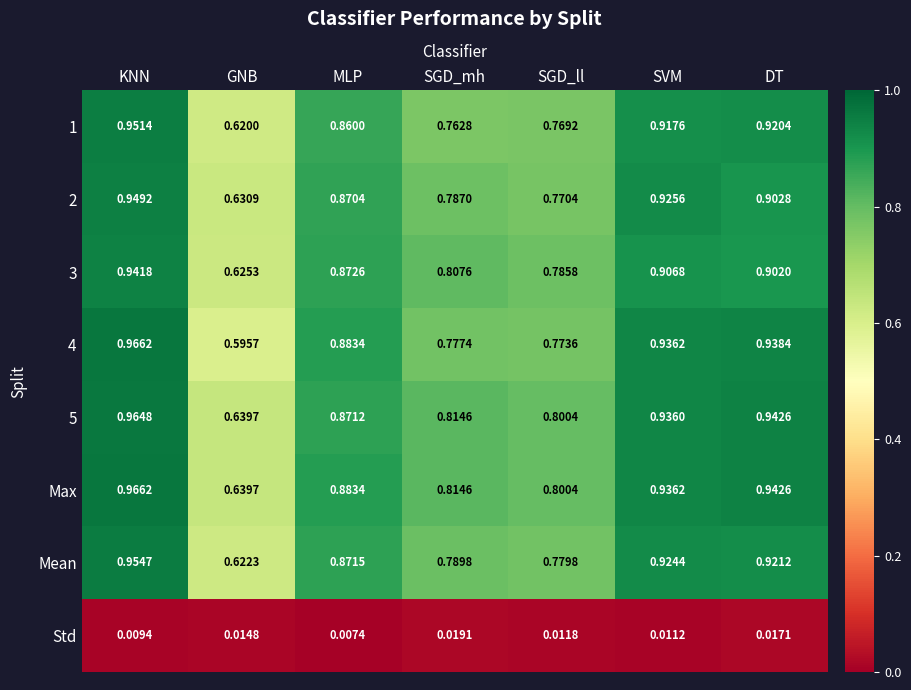

At which label is Std closest to 0?

MLP